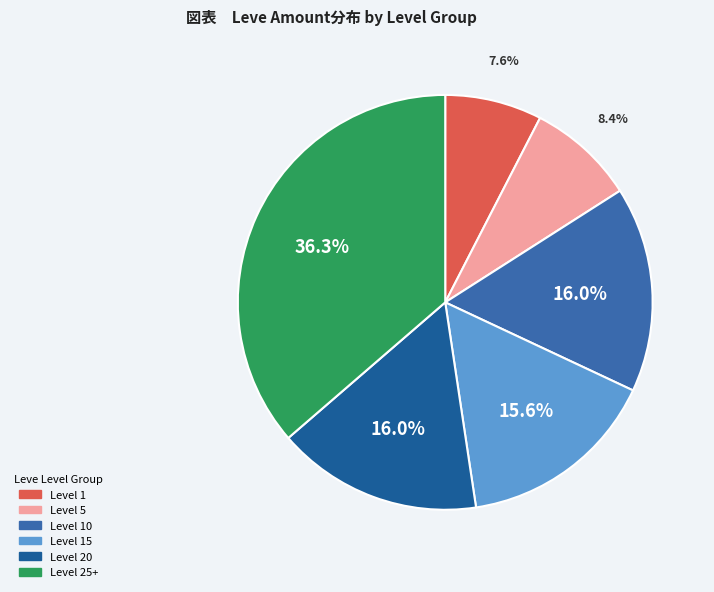

How many segments does this pie chart have?

6